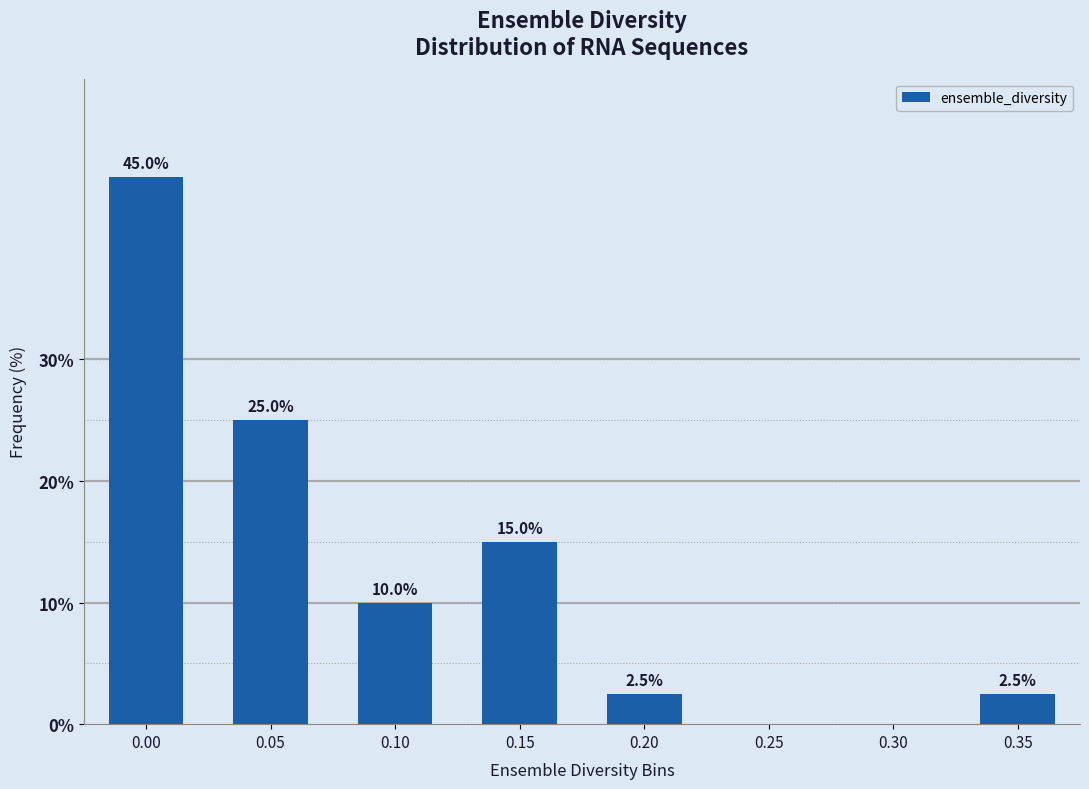

Reading left to right, list all the values displayed in this chart.

0.00=45.0	0.05=25.0	0.10=10.0	0.15=15.0	0.20=2.5	0.25=0.0	0.30=0.0	0.35=2.5